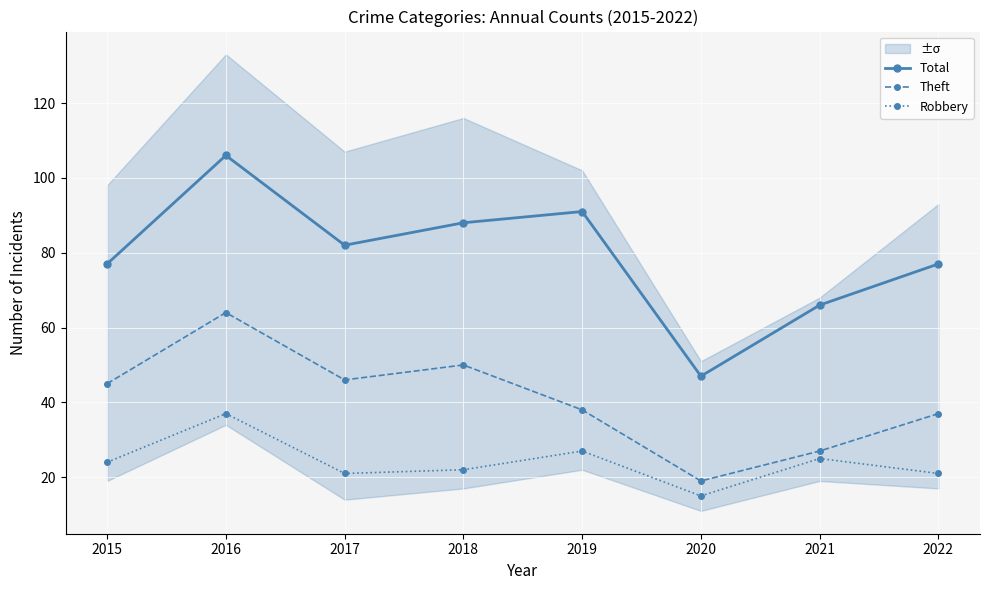

Rank the categories by Total value from highest to lowest.

2016, 2019, 2018, 2017, 2015, 2022, 2021, 2020